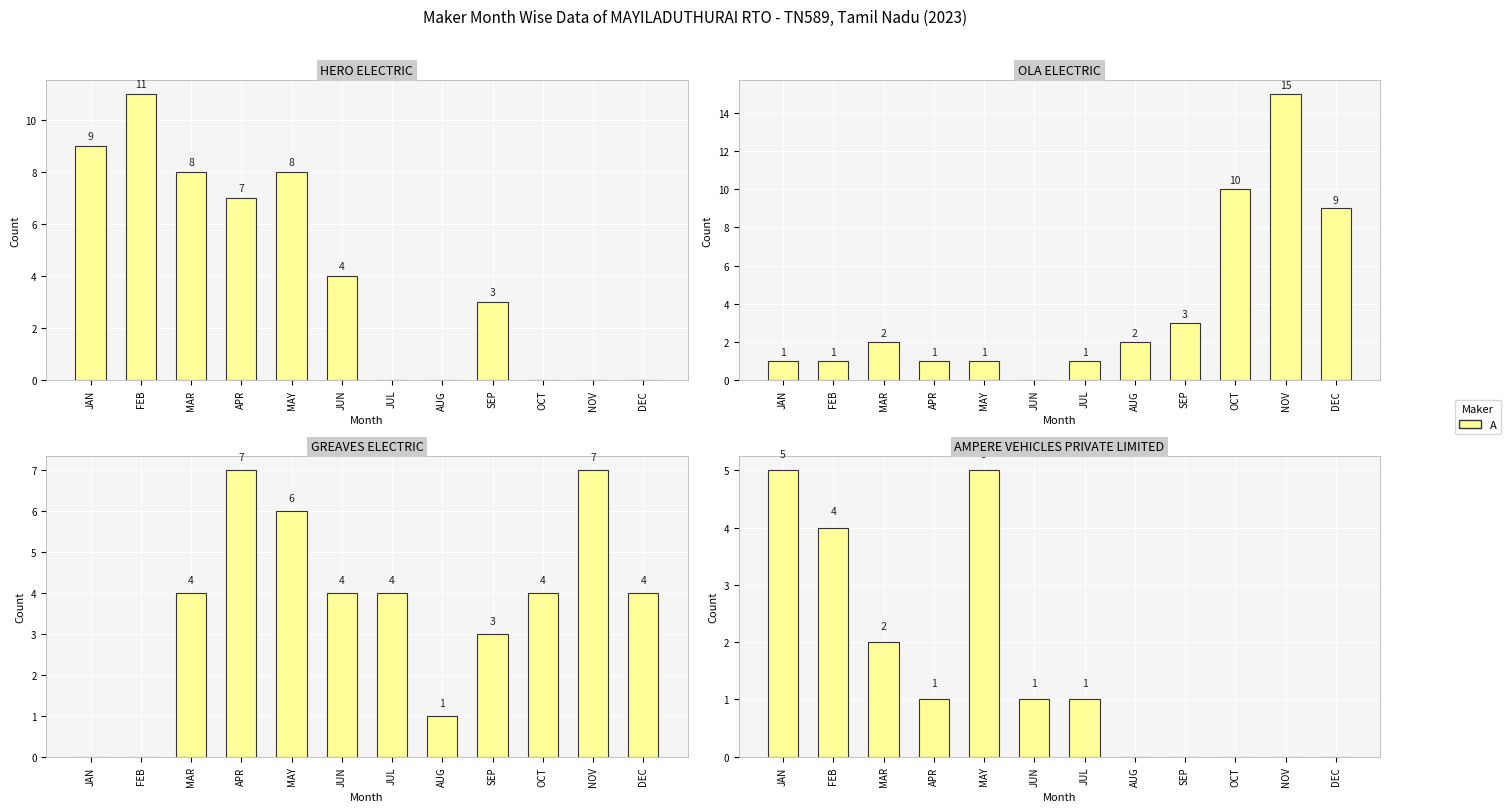

What is the difference between the maximum and minimum values?

5